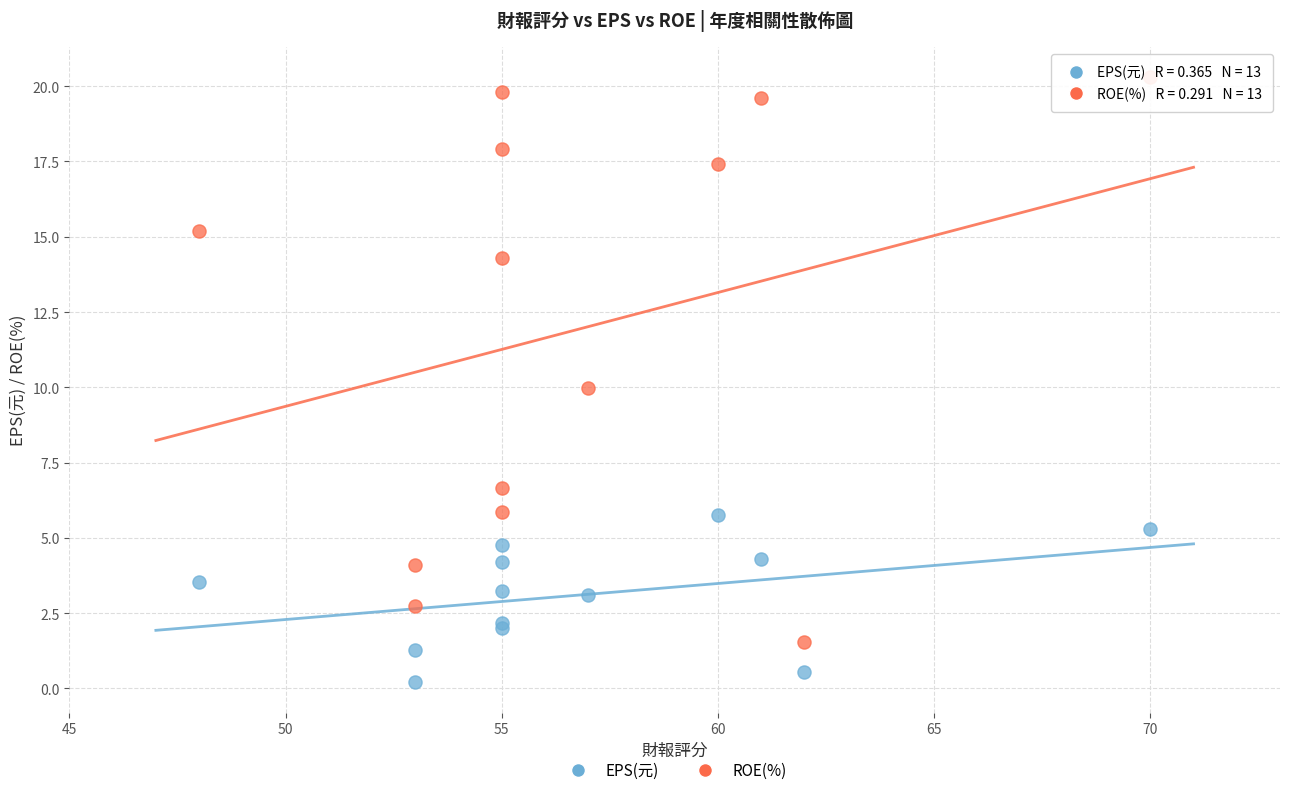

What are all the series names shown in the legend?

EPS(元), ROE(%)